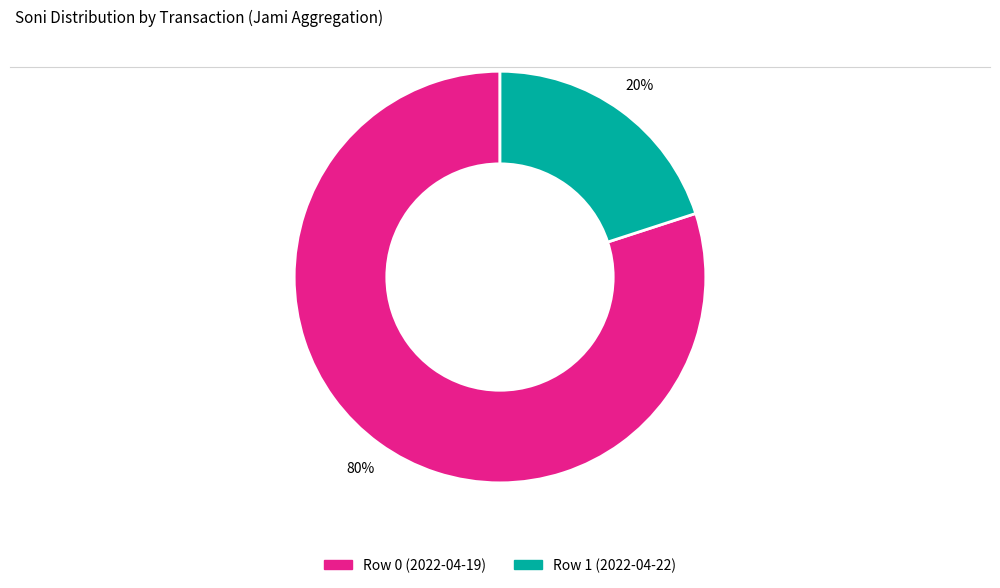

Approximately how many times larger is the value at Row 0 (2022-04-19) compared to Row 1 (2022-04-22)?

4.0